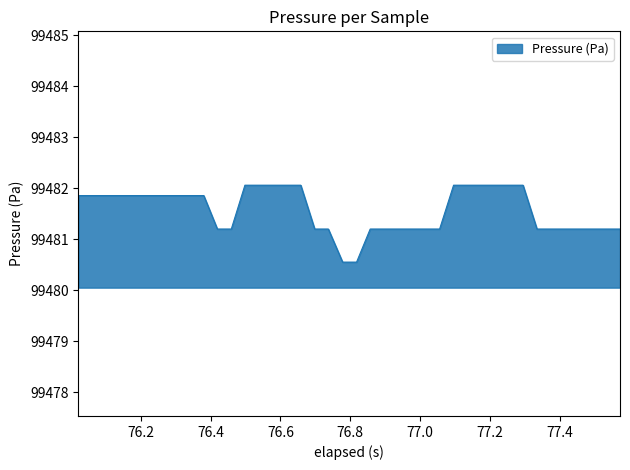

Count the number of values greater than 99481.

38